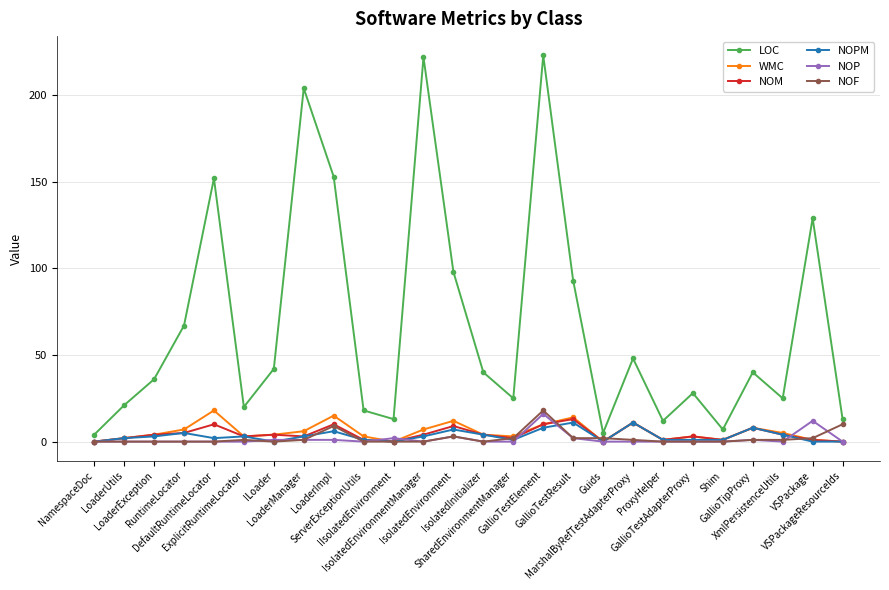

Count the number of categories in the chart.

26